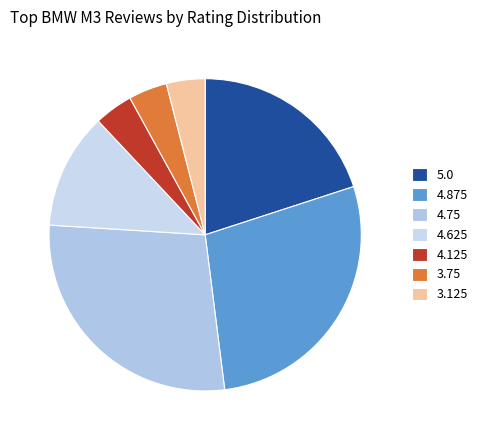

How many slices are in this pie chart?

7